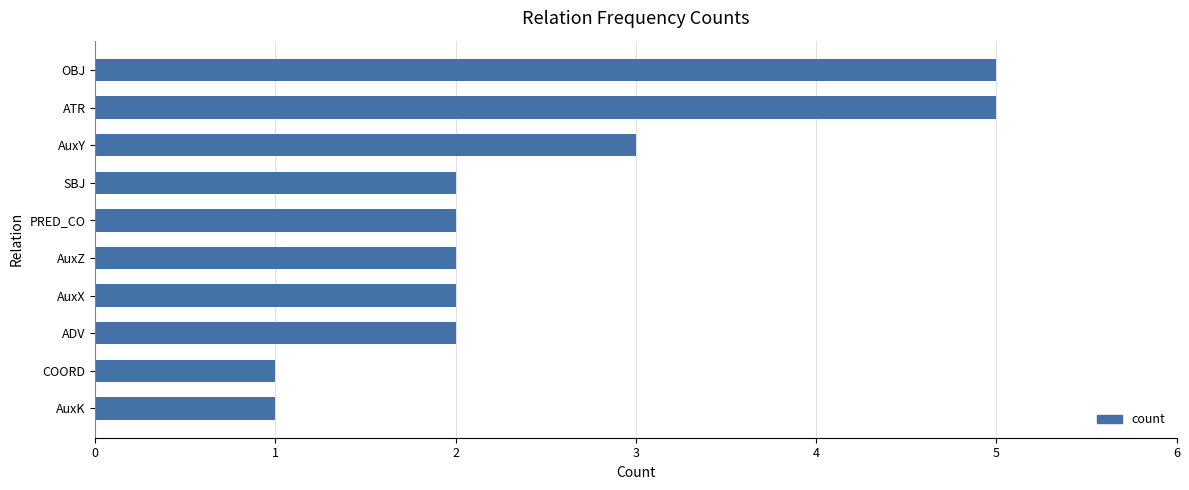

Is it true that the value at SBJ is 2?

True